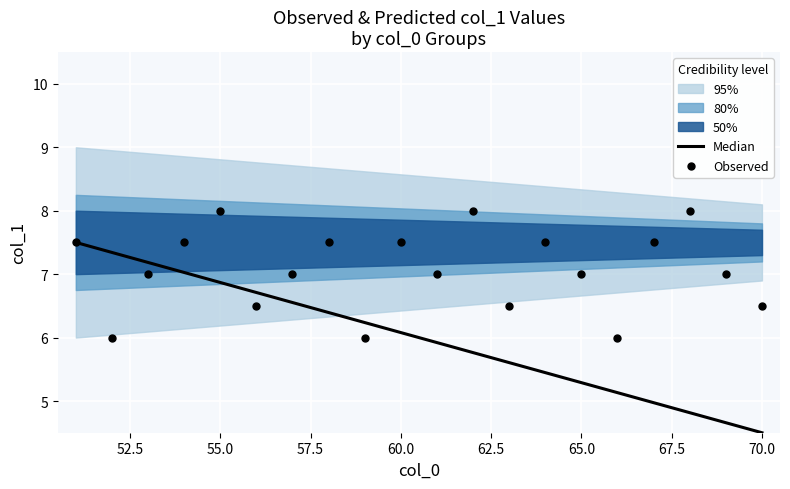

Which series has the largest Y range (max minus min)?

Median